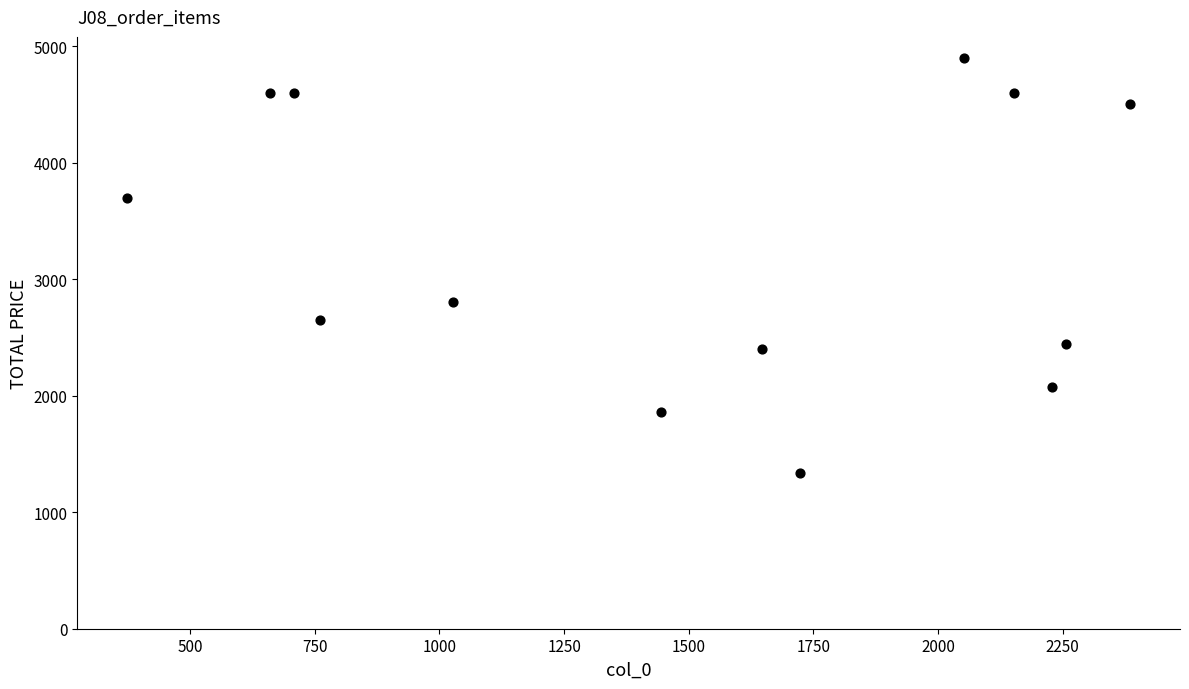

What is the range of Y values (max minus min)?

3563.6